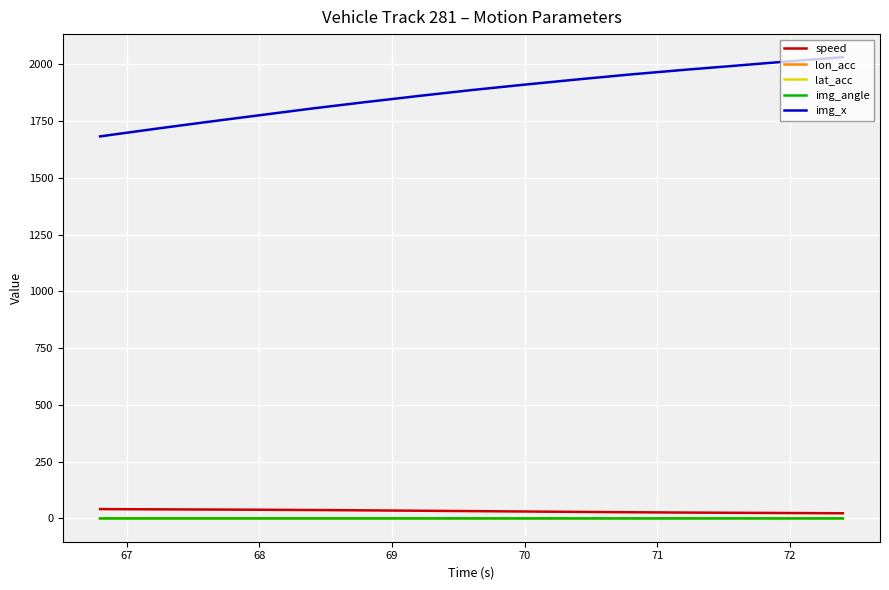

Which series has the largest range (max minus min)?

img_x